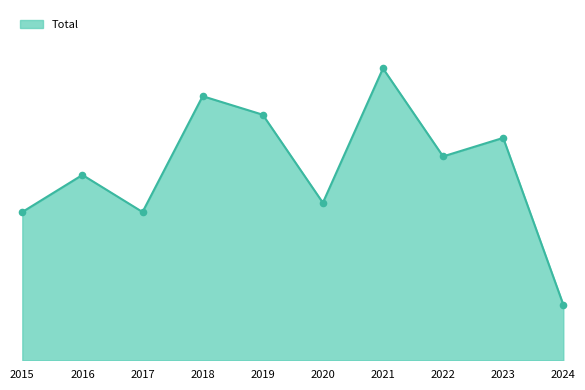

What is the ratio of the value at 2020 to the value at 2015?

1.1